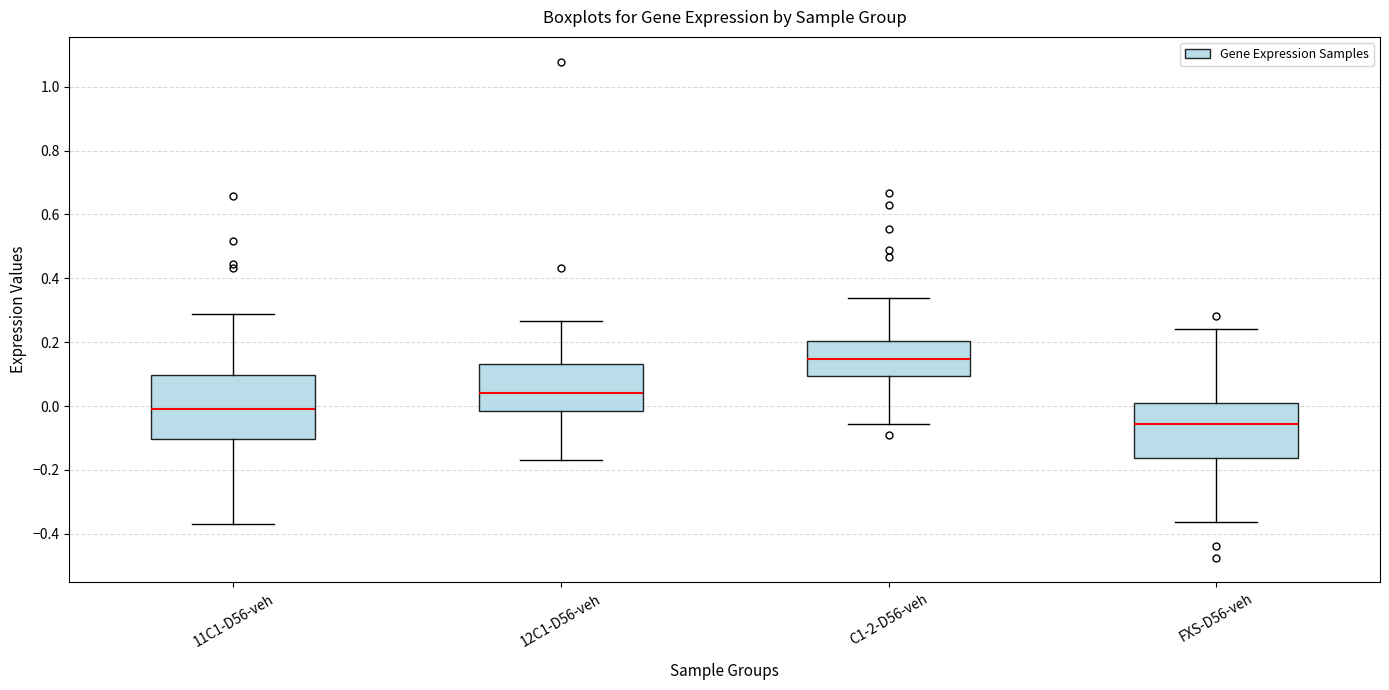

Reading left to right, read every box against the y-axis: the position of its median line, the range the box covers, and the ends of its whiskers. The values are not printed on the chart, so give them approximately, as read against the axis.

11C1-D56-veh: median 0.00, box -0.10 to 0.10, whiskers -0.36 to 0.28
12C1-D56-veh: median 0.04, box -0.02 to 0.14, whiskers -0.16 to 0.26
C1-2-D56-veh: median 0.14, box 0.10 to 0.20, whiskers -0.06 to 0.34
FXS-D56-veh: median -0.06, box -0.16 to 0.00, whiskers -0.36 to 0.24